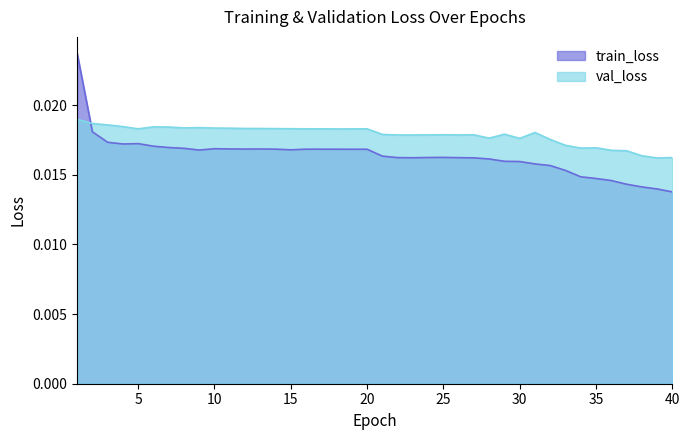

What are all the series names shown in the legend?

train_loss, val_loss